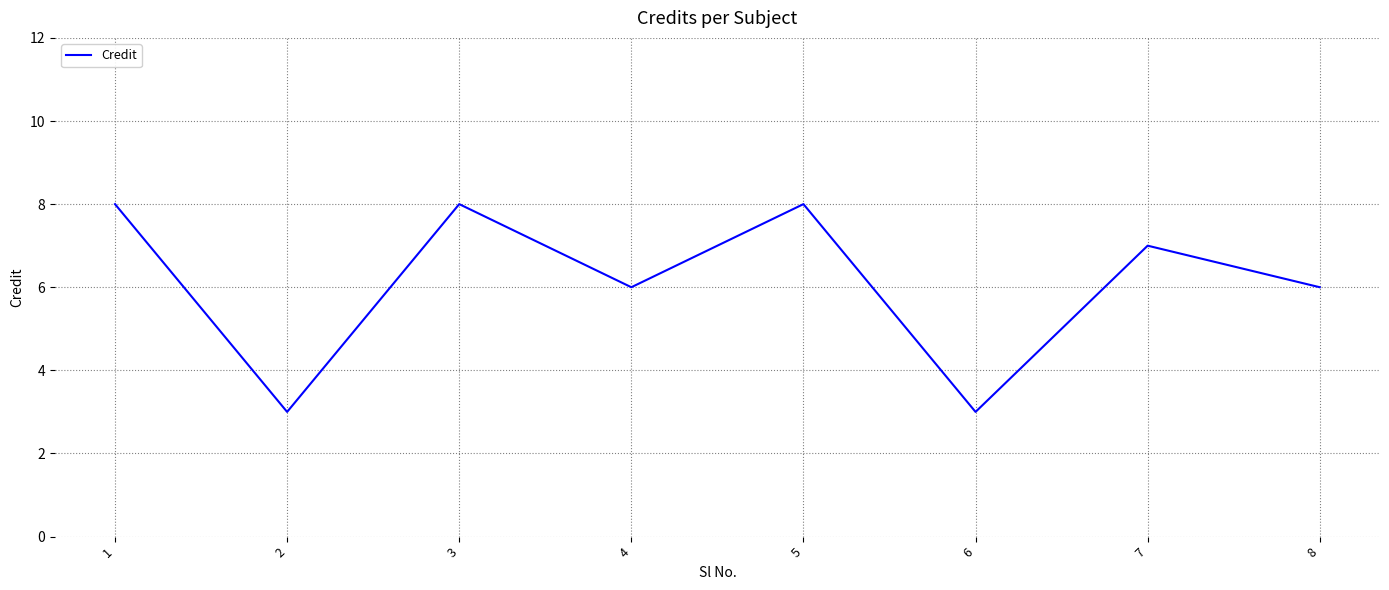

What is the greatest value displayed?

8